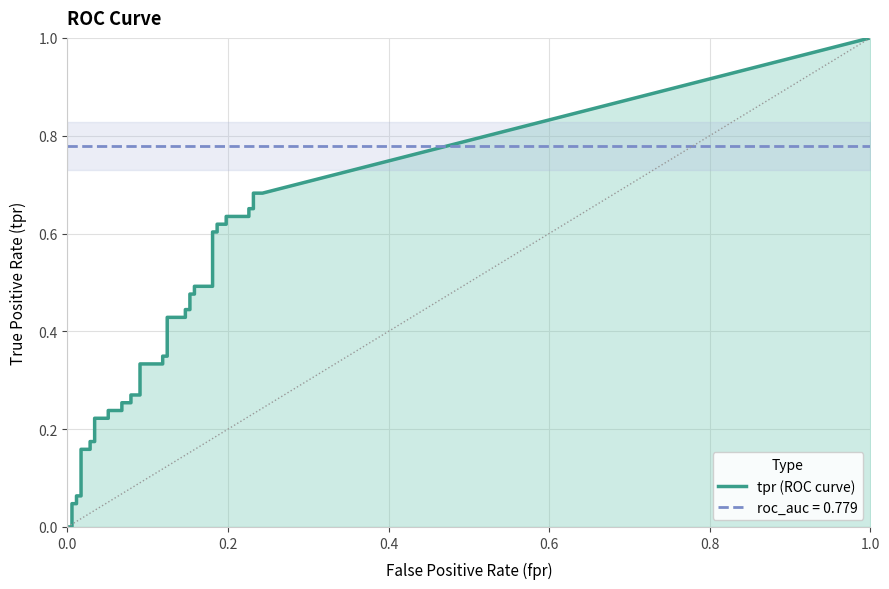

Is it true that tpr equals 0.1 at 23?

False